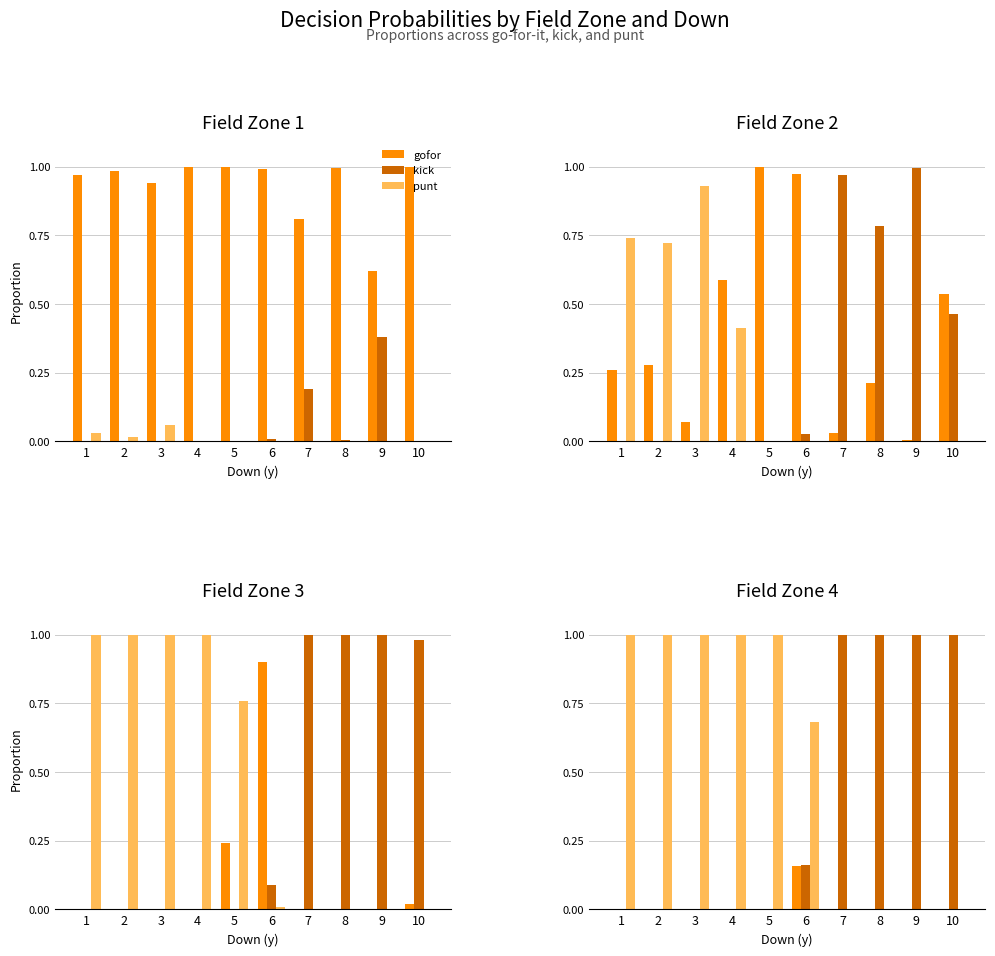

At which category is the sum across all series the highest?

1